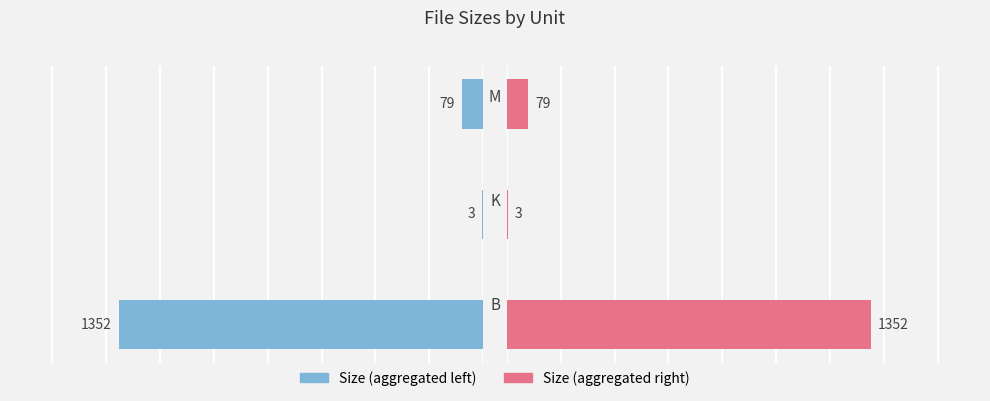

How many bars are there in each group?

2